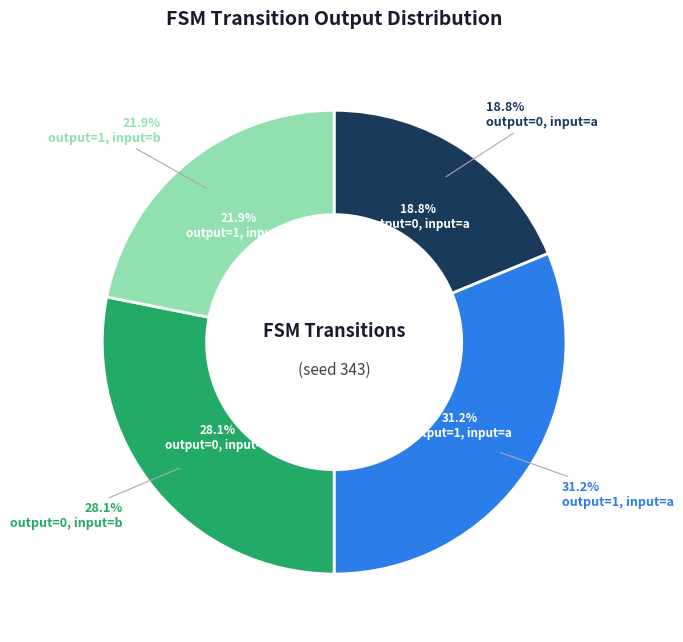

Count the number of slices in the pie.

4